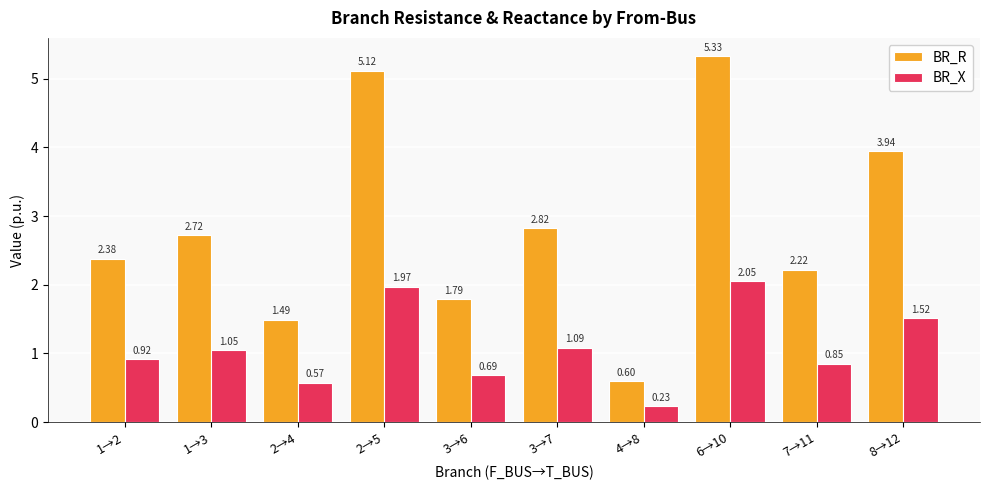

At which label does BR_X first exceed 1?

1→3